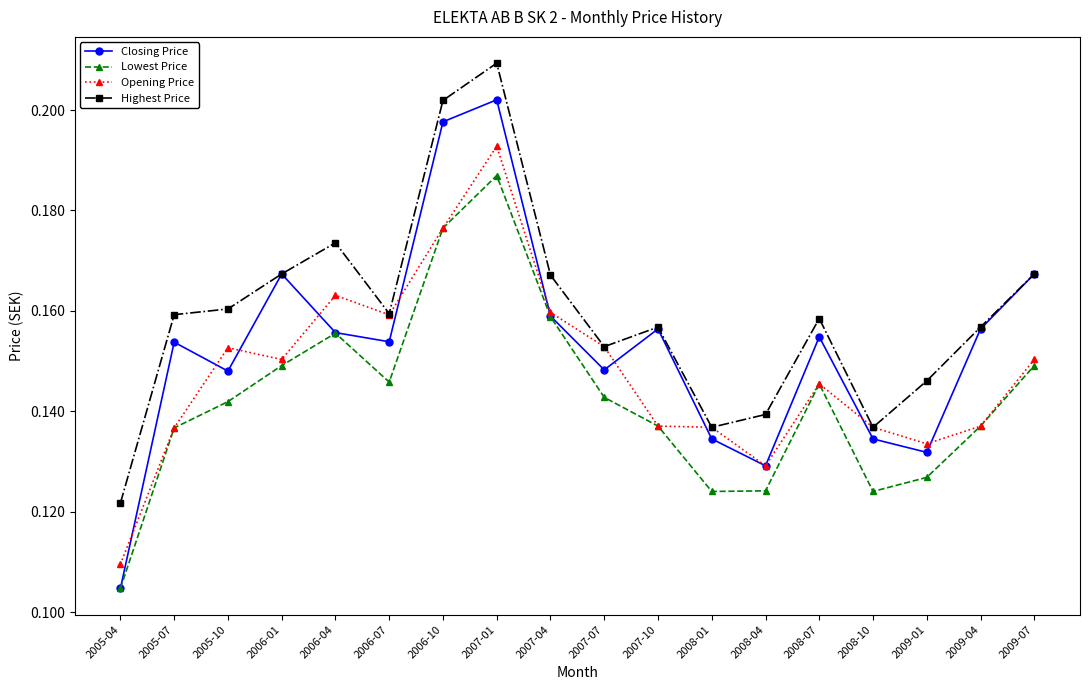

Rank the series at 2005-10 from highest to lowest value.

Highest Price, Opening Price, Closing Price, Lowest Price